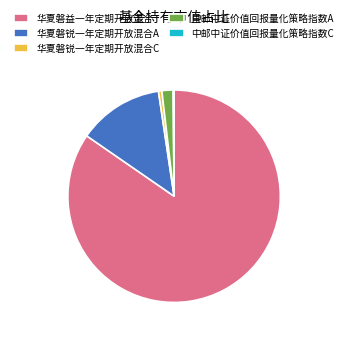

Combined, do 中邮中证价值回报量化策略指数A and 华夏磐益一年定期开放混合 account for over 50%?

Yes